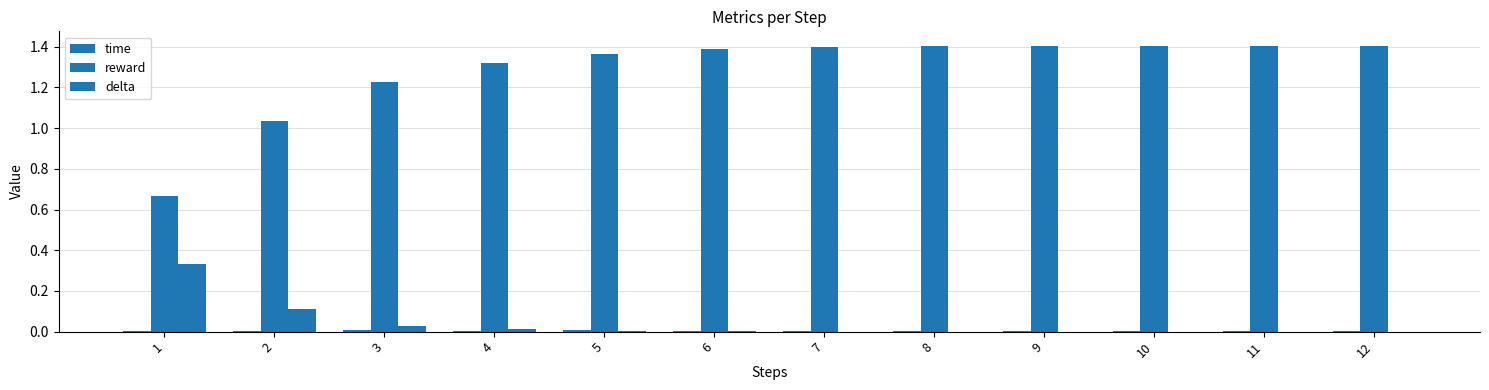

Reading right to left, extract all data points from this chart.

time: 0.0	0.0	0.0	0.0	0.0	0.0	0.0	0.0	0.0	0.0	0.0	0.0
reward: 1.4	1.4	1.4	1.4	1.4	1.4	1.4	1.4	1.3	1.2	1.0	0.7
delta: 0.0	0.0	0.0	0.0	0.0	0.0	0.0	0.0	0.0	0.0	0.1	0.3